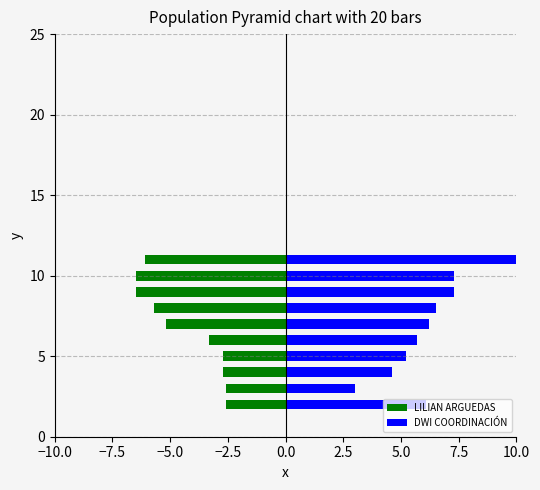

What is the difference between the DWI COORDINACIÓN values at 7.5 and −7.5?

2.7